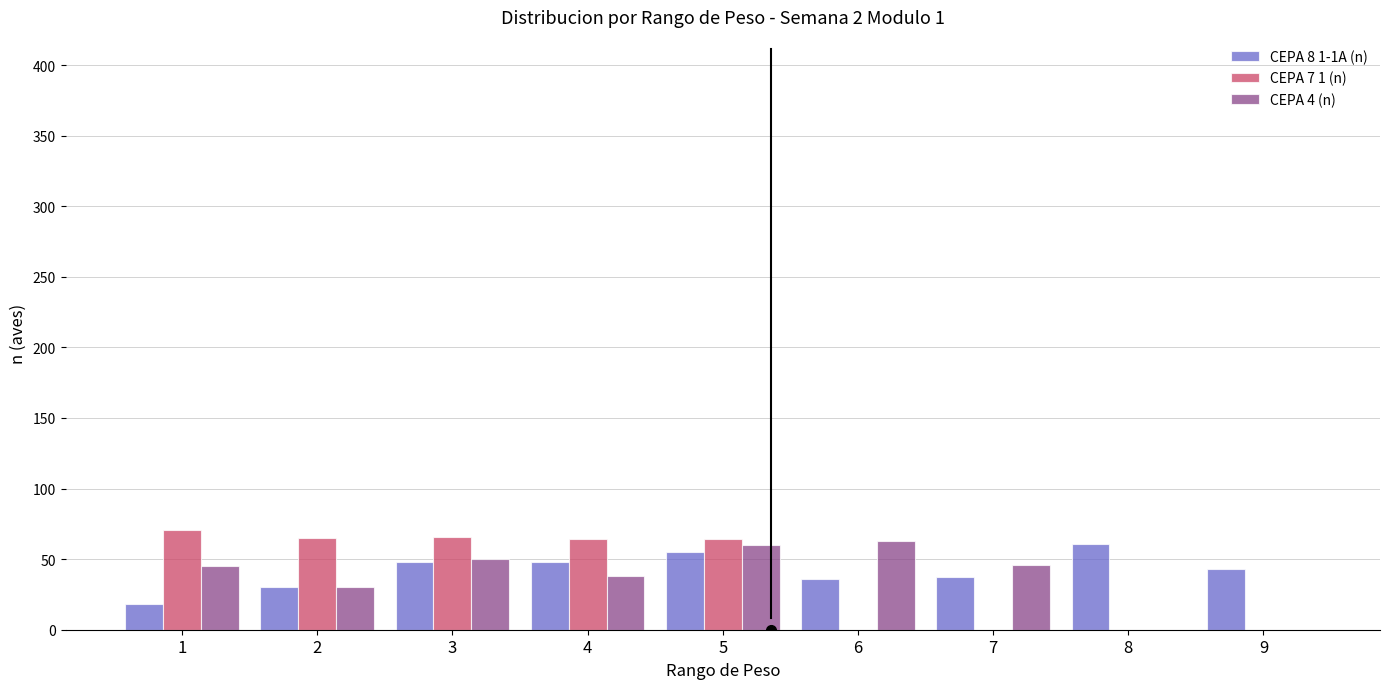

What is the highest value of the CEPA 8 1-1A (n) series?

61